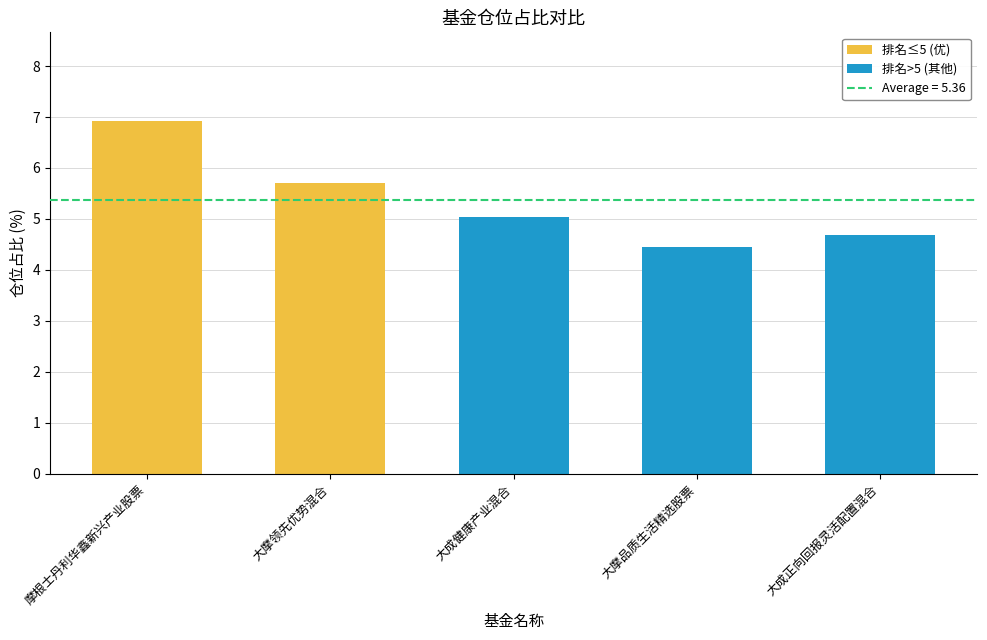

How many values exceed 5?

3